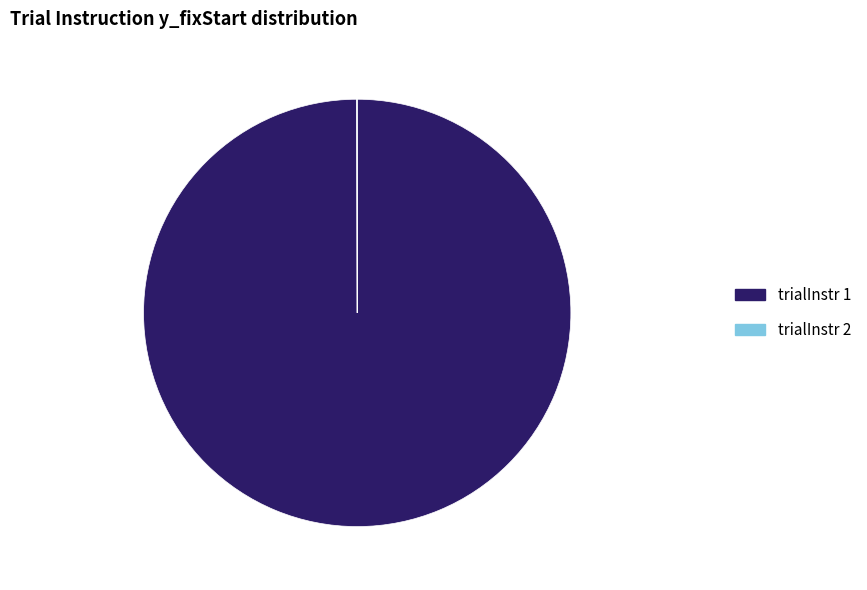

The trialInstr 1 slice represents 86% of the pie. True or false?

False